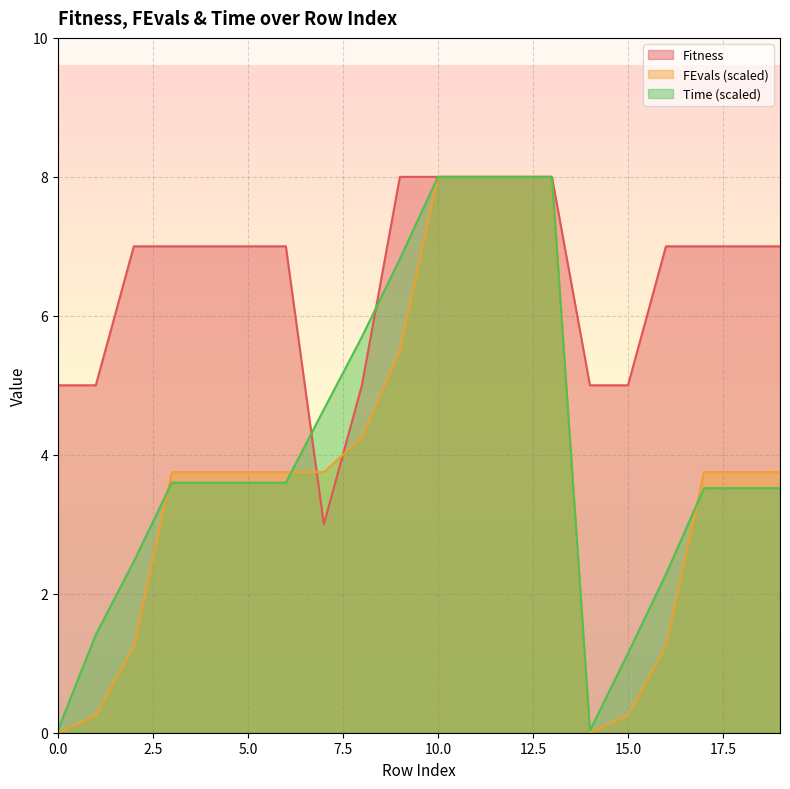

How many data points in Fitness are less than 7?

6